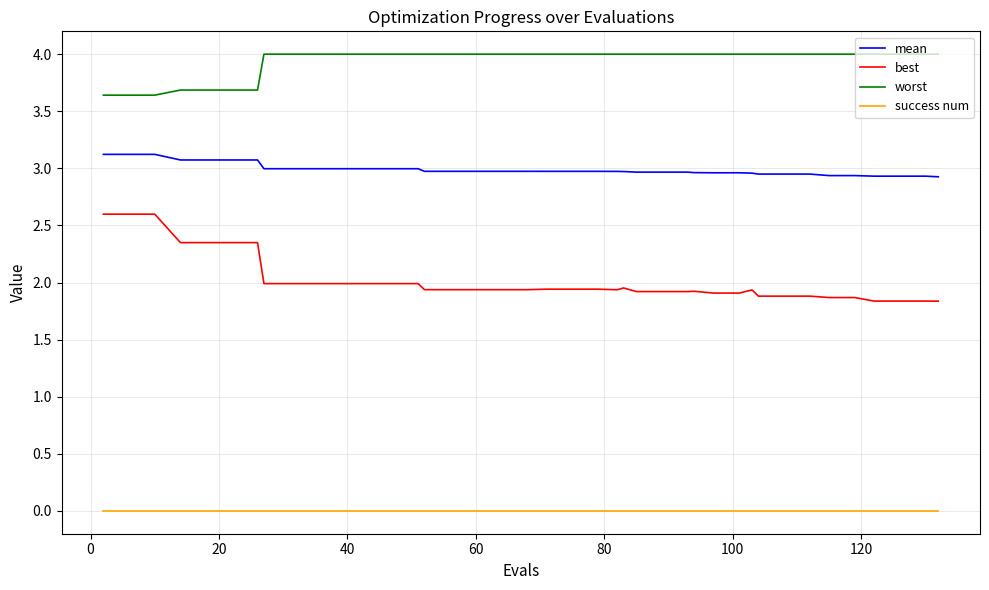

How many categories are shown in the chart?

40